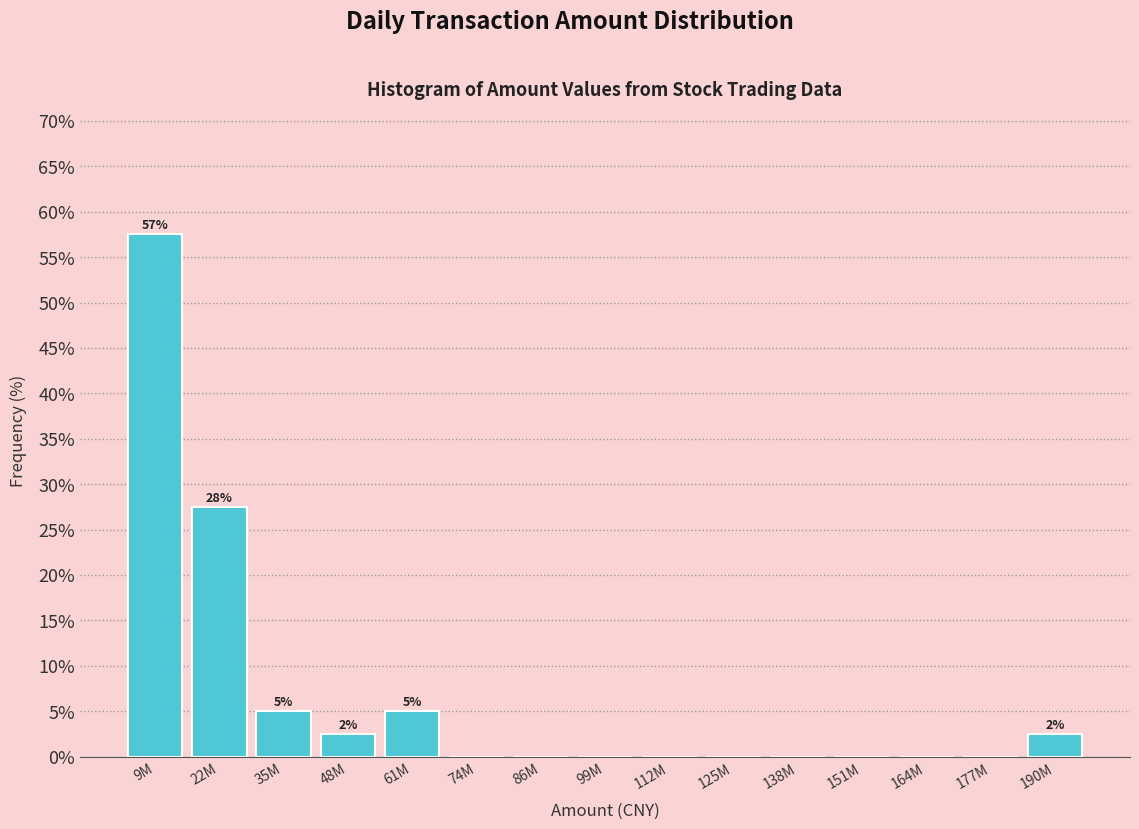

Reading left to right, list all the values displayed in this chart.

9M=57.5	22M=27.5	35M=5.0	48M=2.5	61M=5.0	74M=0.0	86M=0.0	99M=0.0	112M=0.0	125M=0.0	138M=0.0	151M=0.0	164M=0.0	177M=0.0	190M=2.5